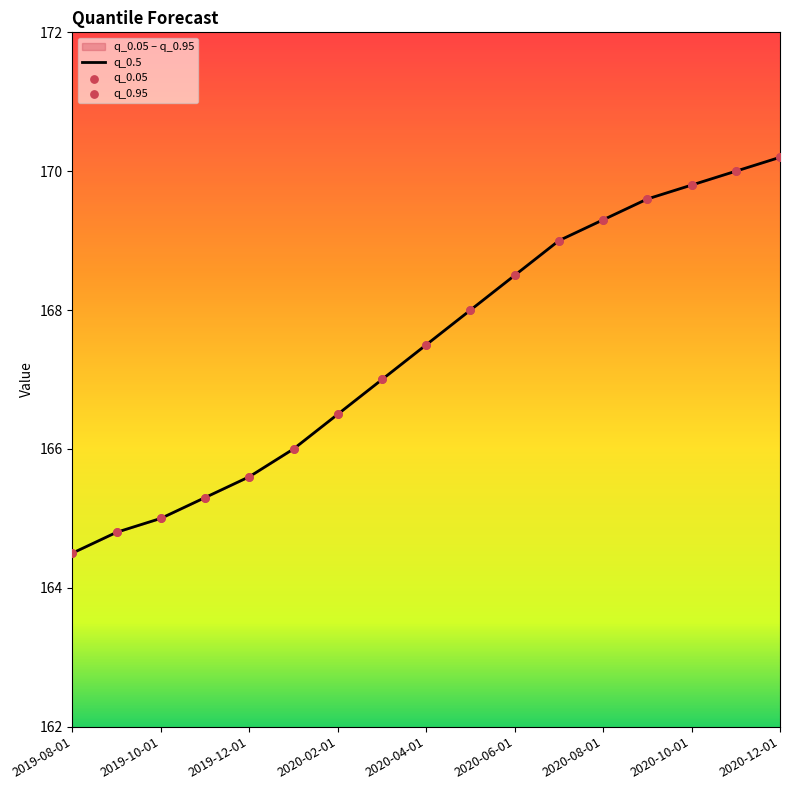

At how many categories does at least one series exceed 169?

5